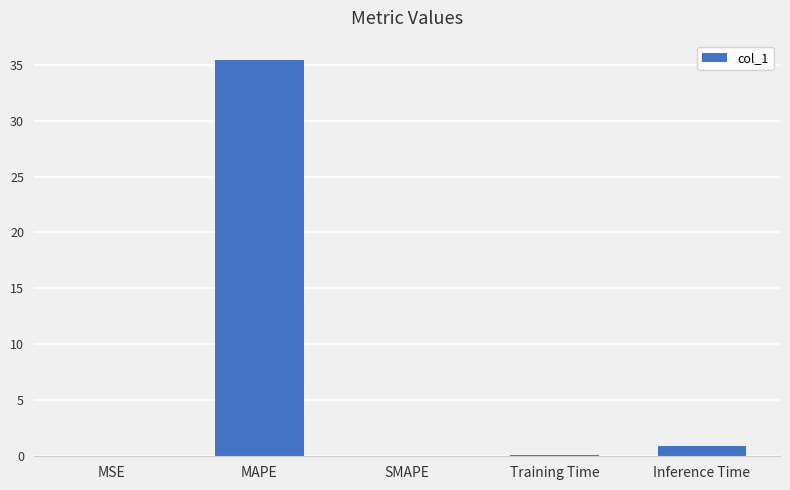

The chart shows a value of 0.9 at Inference Time. True or false?

True